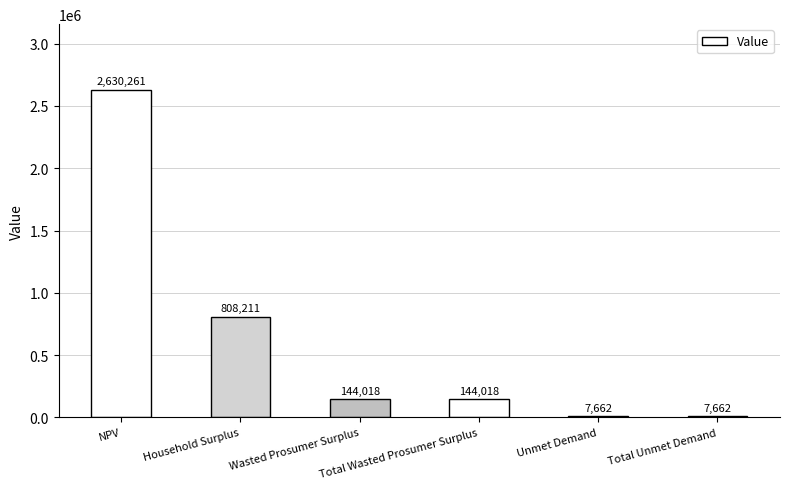

What is the maximum value shown in the chart?

2630260.8